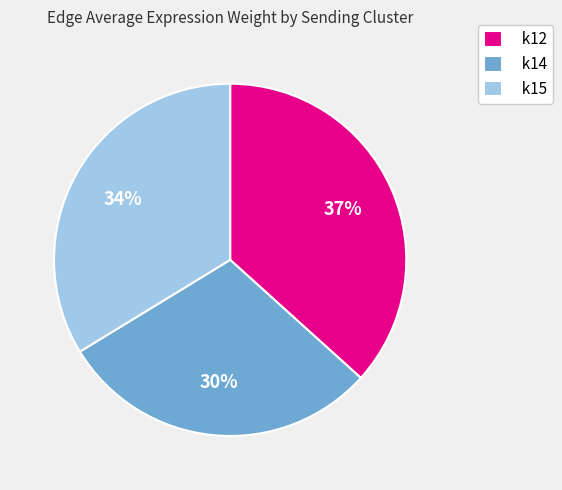

Rank the categories by value from highest to lowest.

k12, k15, k14